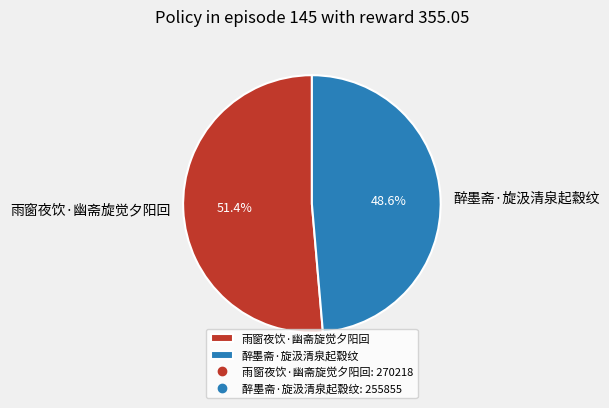

To the nearest percent, what is the difference between the largest and smallest slice percentages?

3%